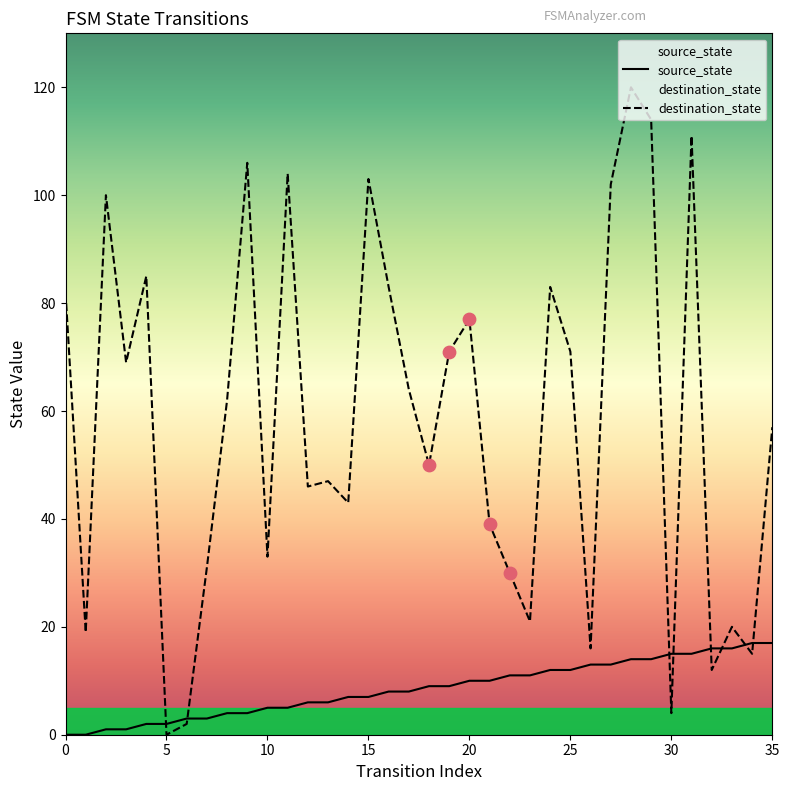

Which series reaches the minimum Y coordinate?

source_state